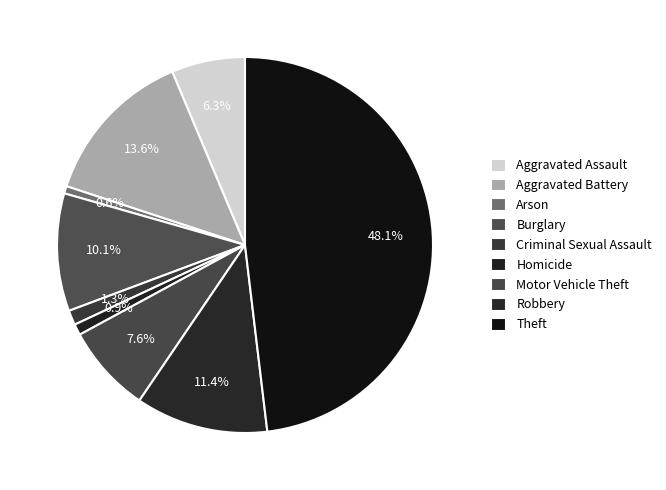

Between Homicide and Robbery, which is larger?

Robbery